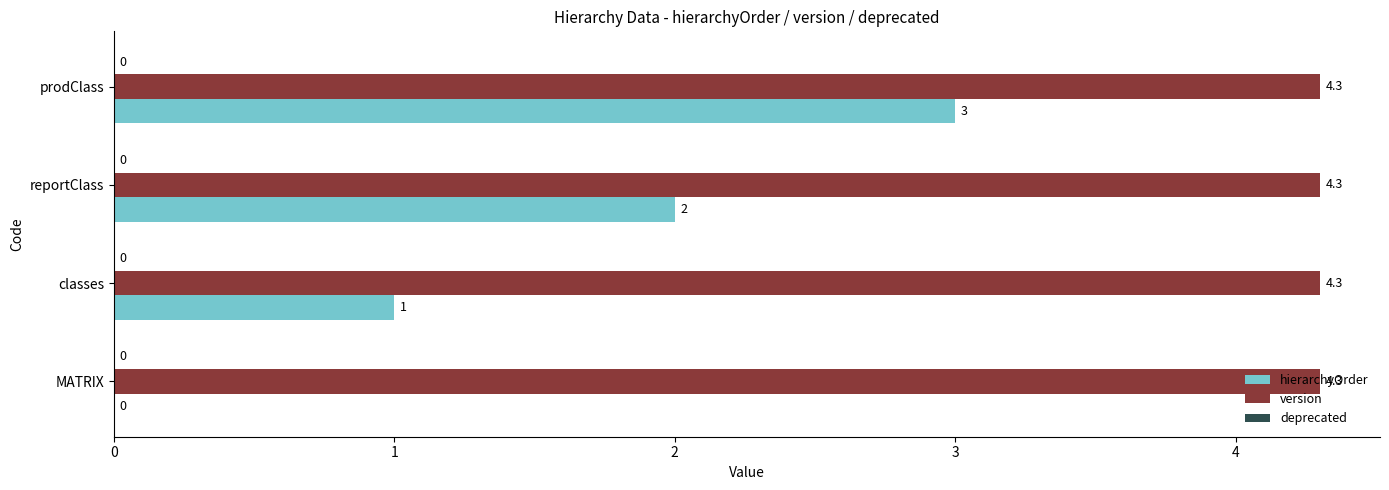

Which series has the largest total across all categories?

version